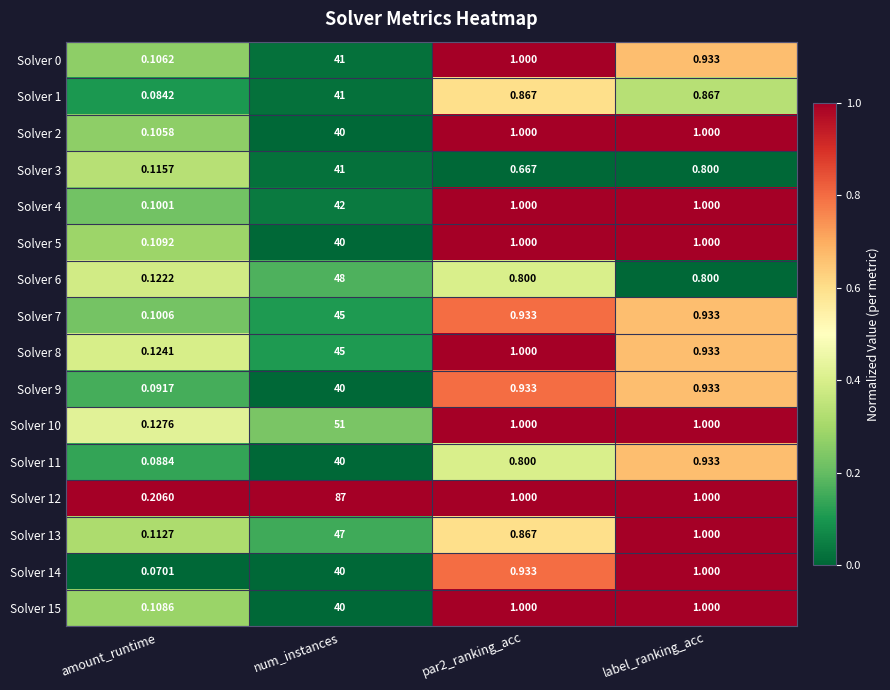

Where is Solver 11 nearest to the value 20?

label_ranking_acc